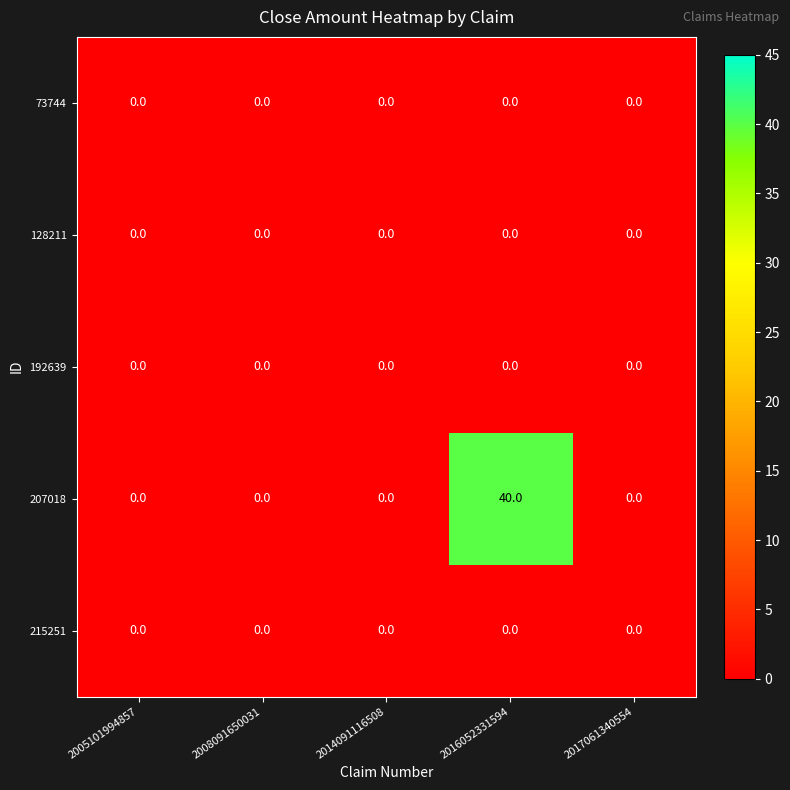

What is the total value across all series at 2016052331594?

40